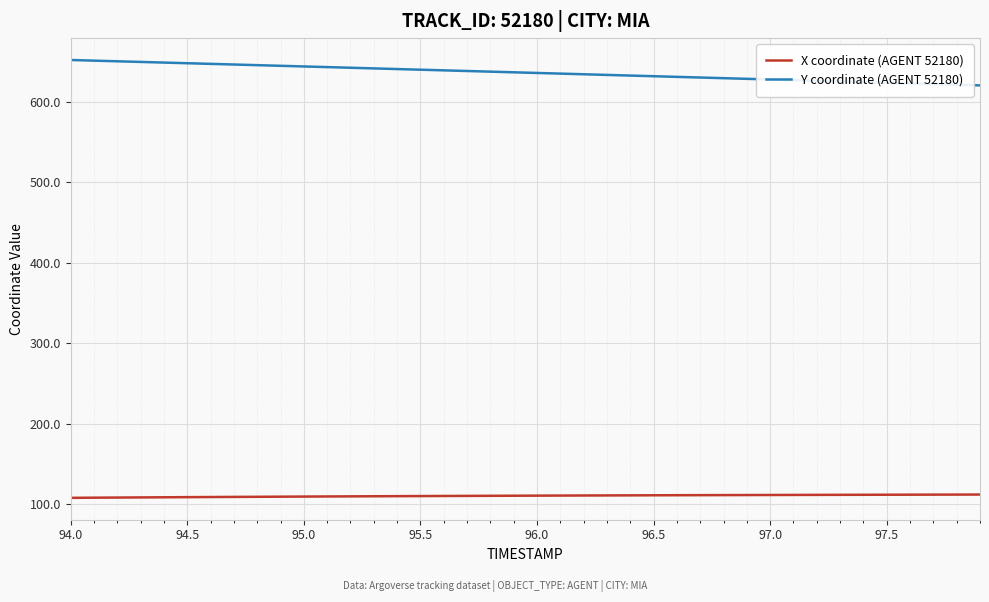

What is the sum of all X coordinate (AGENT 52180) values?

4426.0